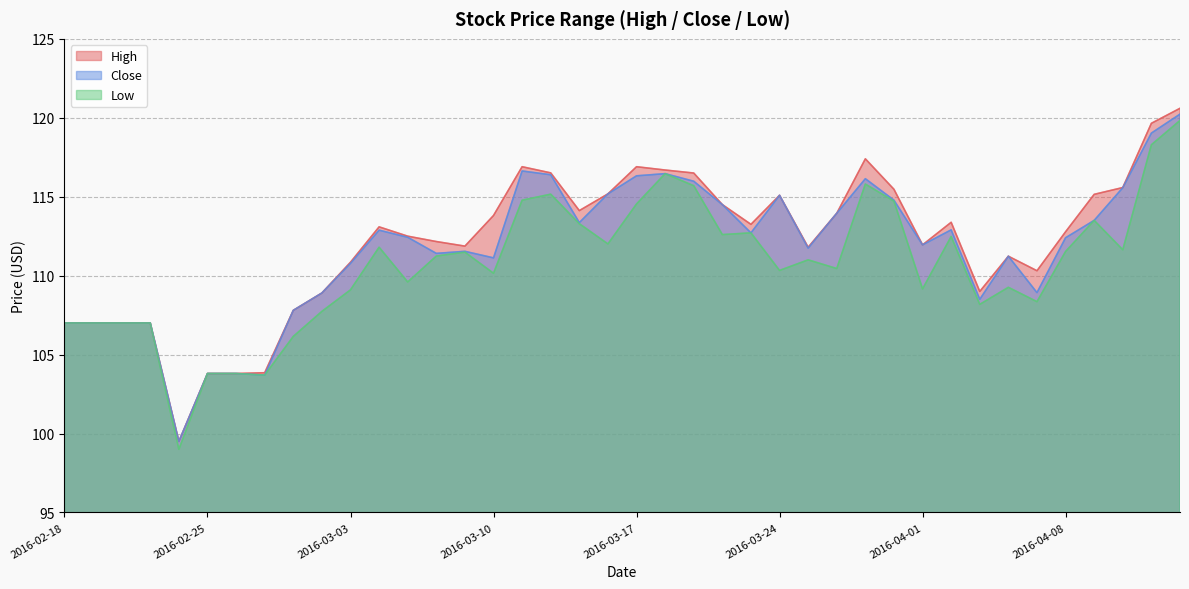

At which category is the sum across all series the highest?

2016-04-14